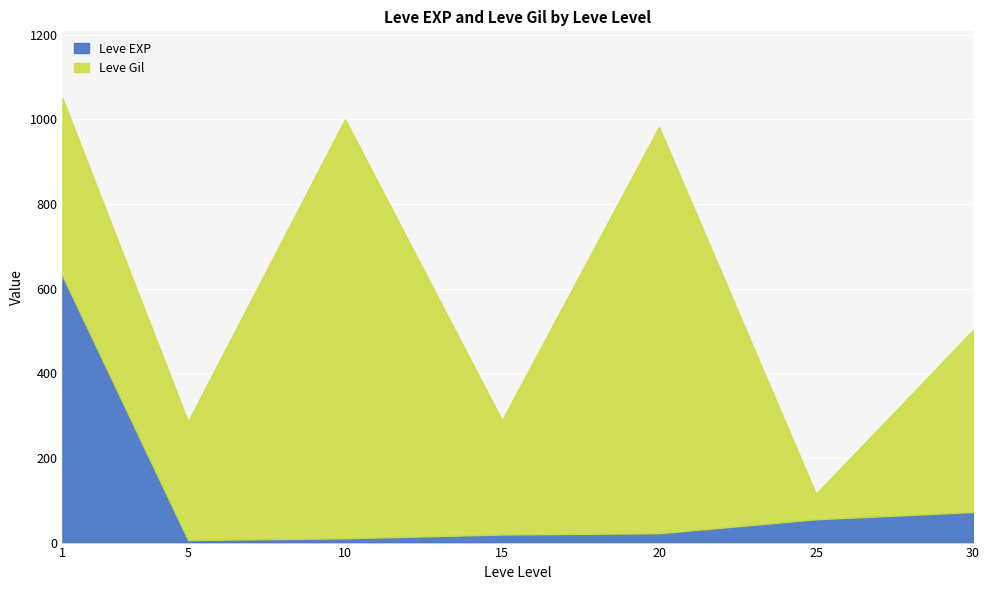

Which series changed the most between 10 and 25?

Leve Gil